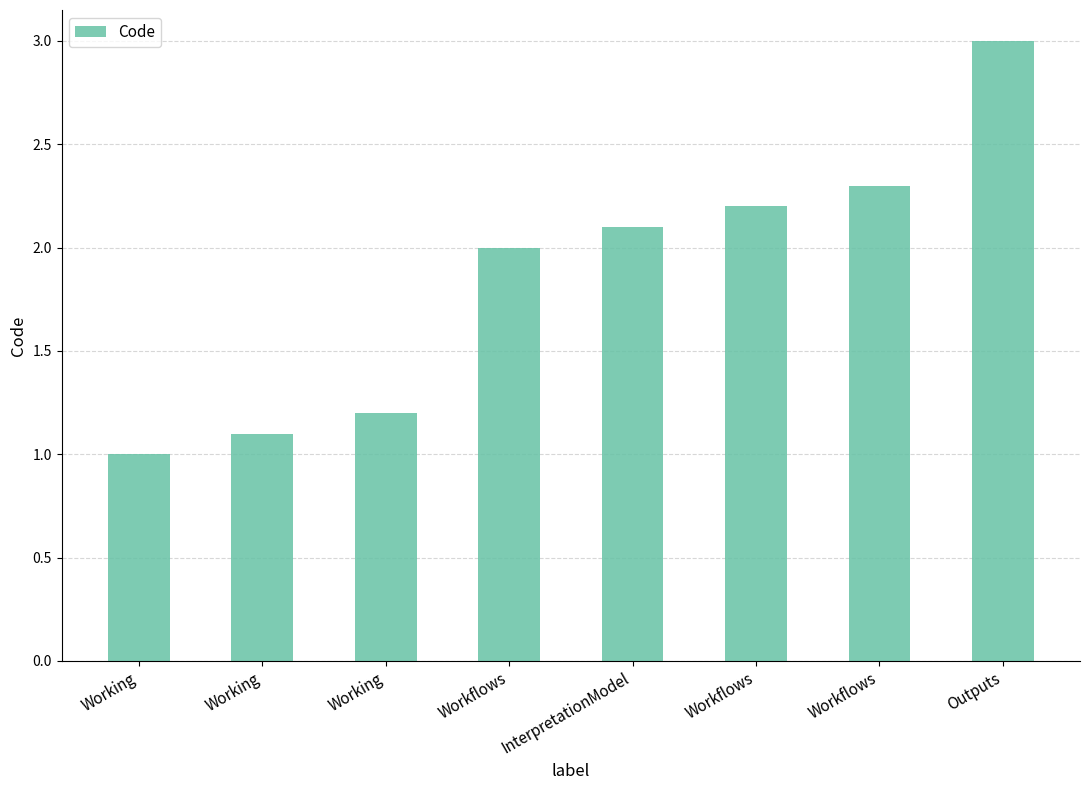

How many distinct data groups are displayed?

1